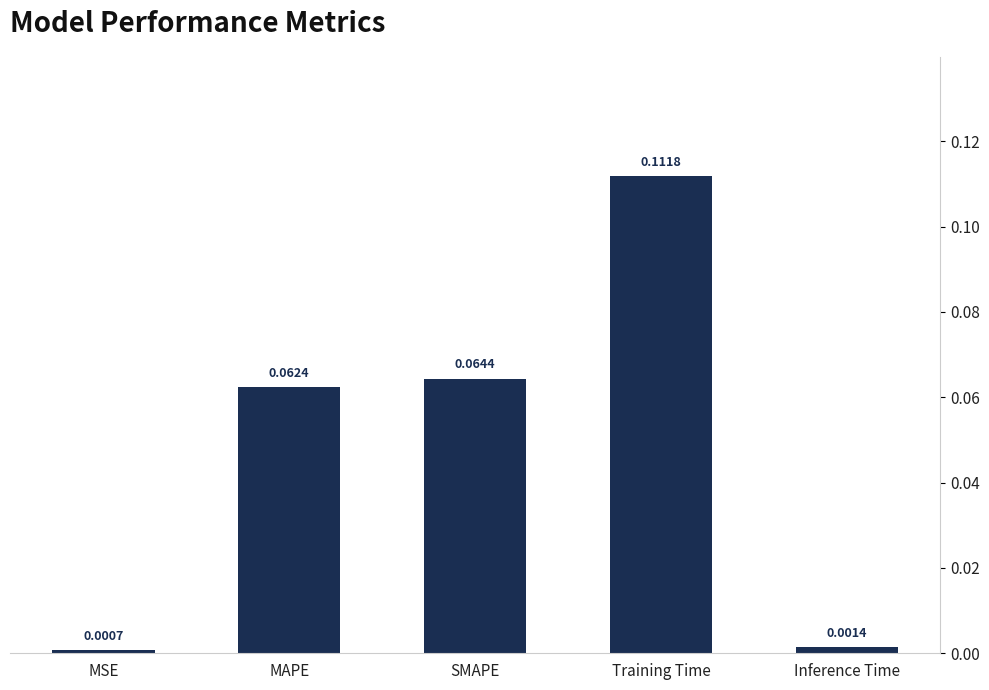

Rank the categories by value from lowest to highest.

MSE, Inference Time, MAPE, SMAPE, Training Time